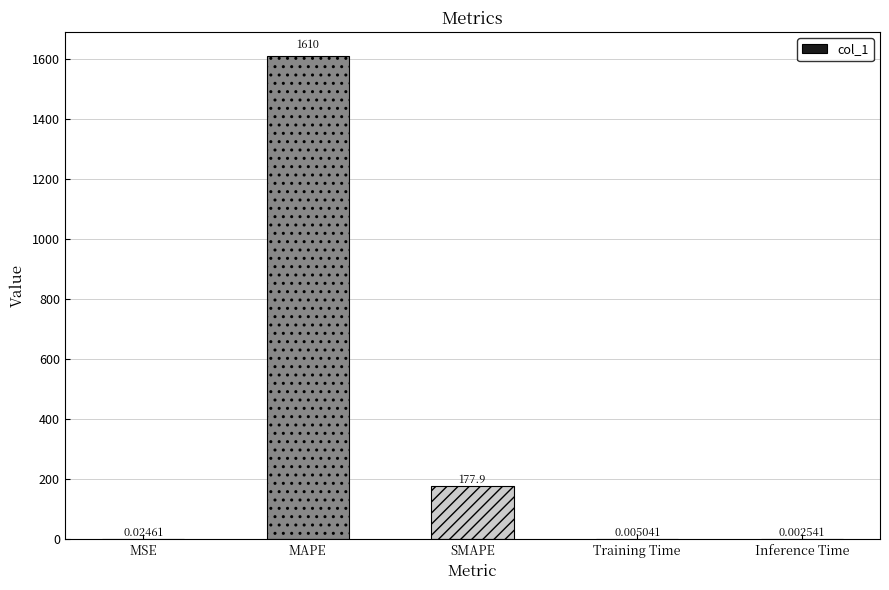

What is the sum of all values?

1787.8